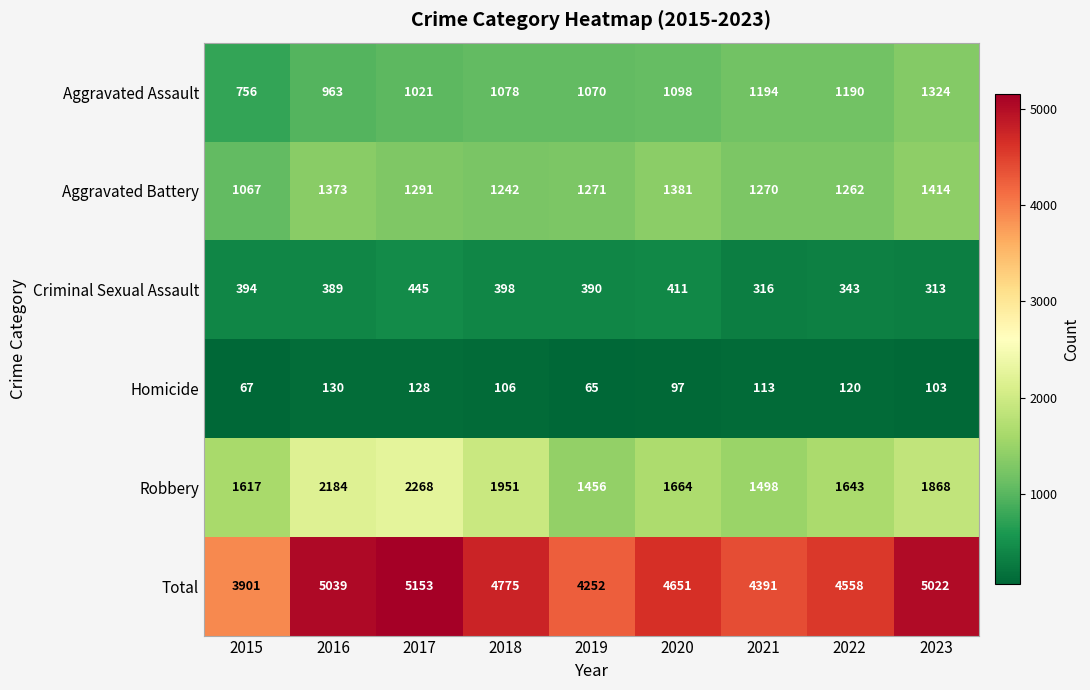

Rank the series by their maximum value, from highest to lowest.

Total, Robbery, Aggravated Battery, Aggravated Assault, Criminal Sexual Assault, Homicide